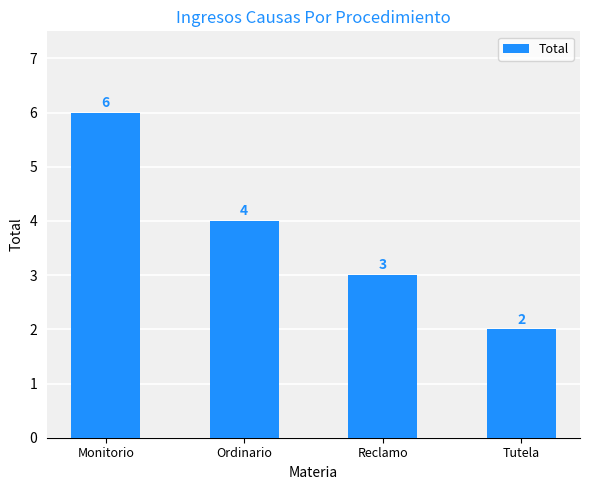

What is the sum of the values at Tutela and Ordinario?

6